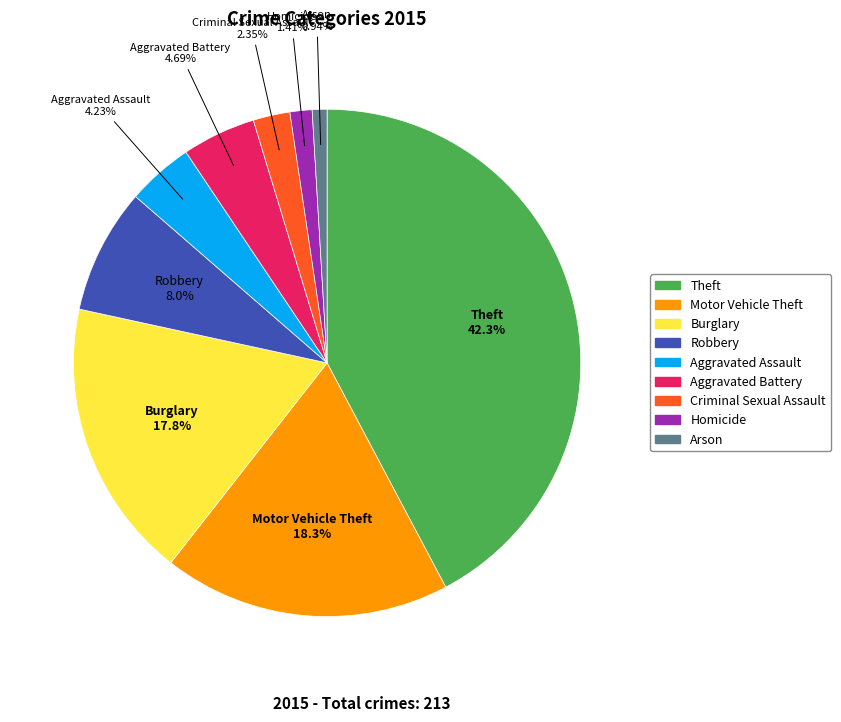

Does Burglary account for over 50% of the chart?

No